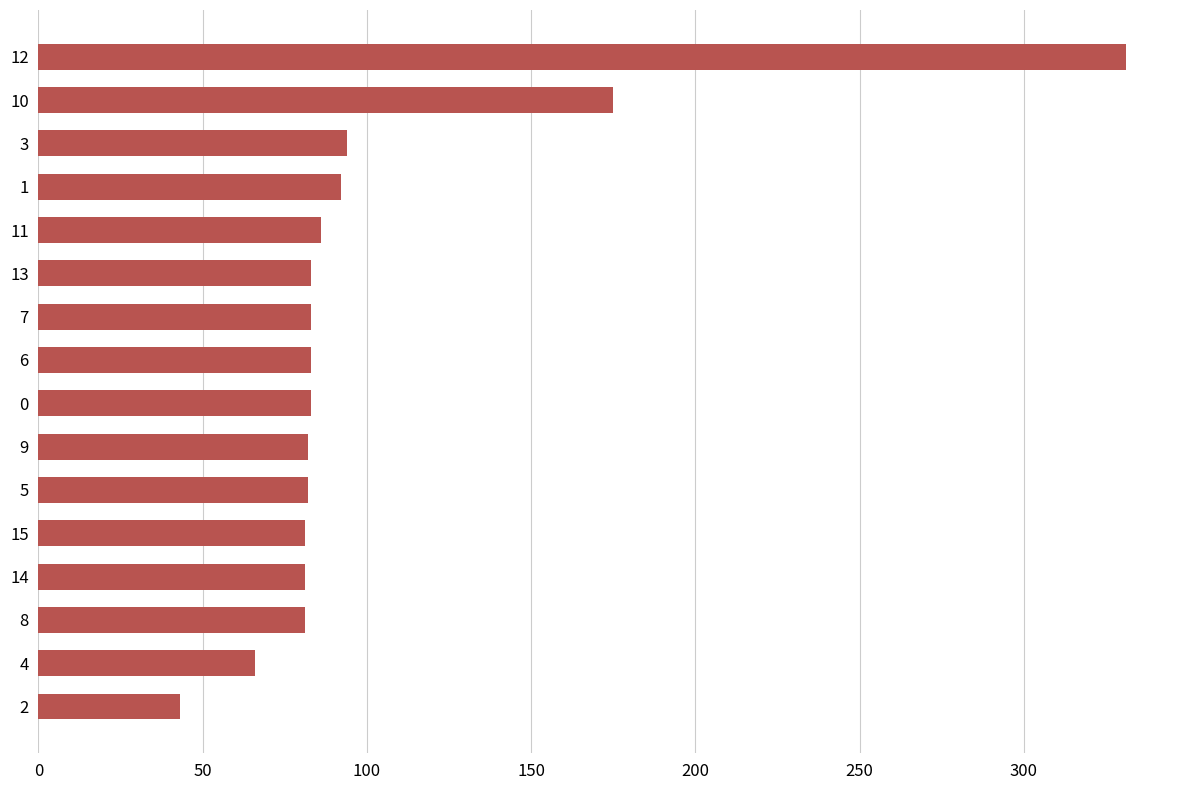

True or false: the data shows 110 at 13.

False